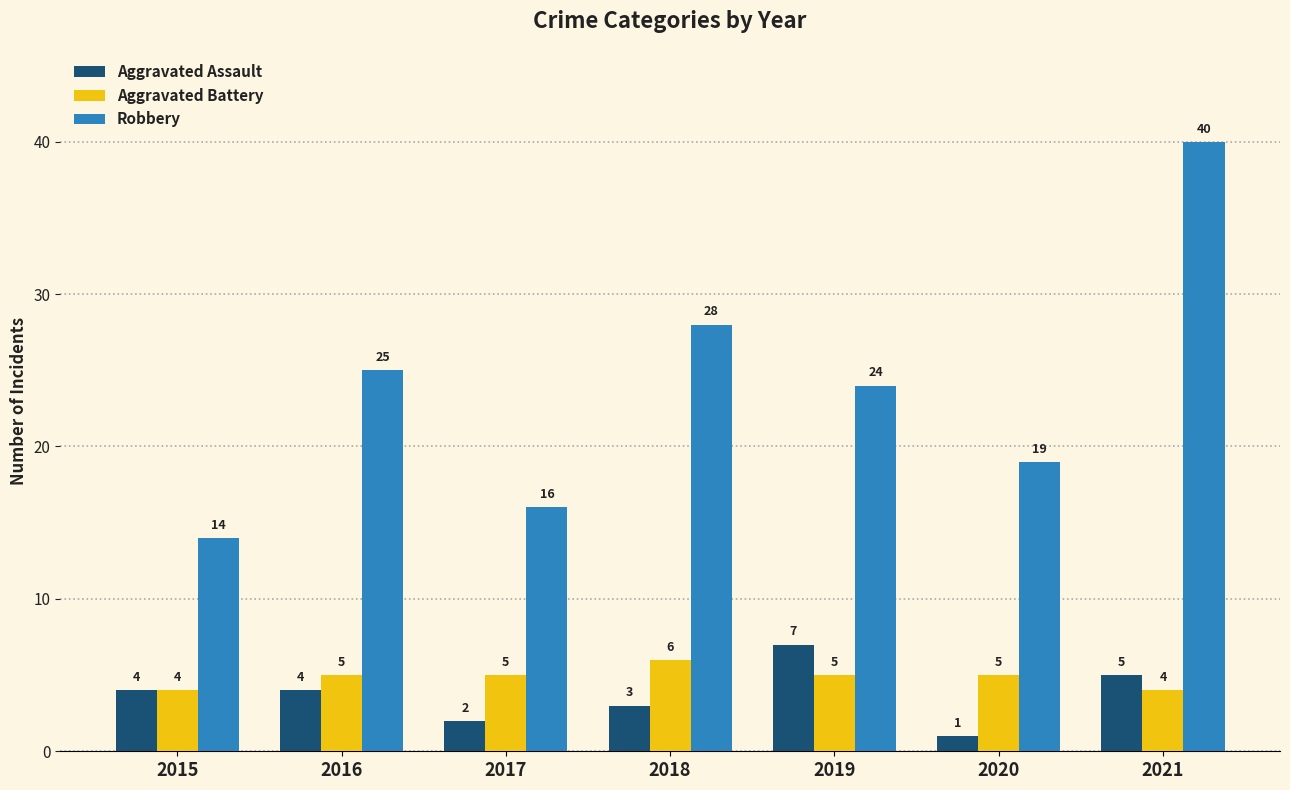

Which series has the largest range (max minus min)?

Robbery